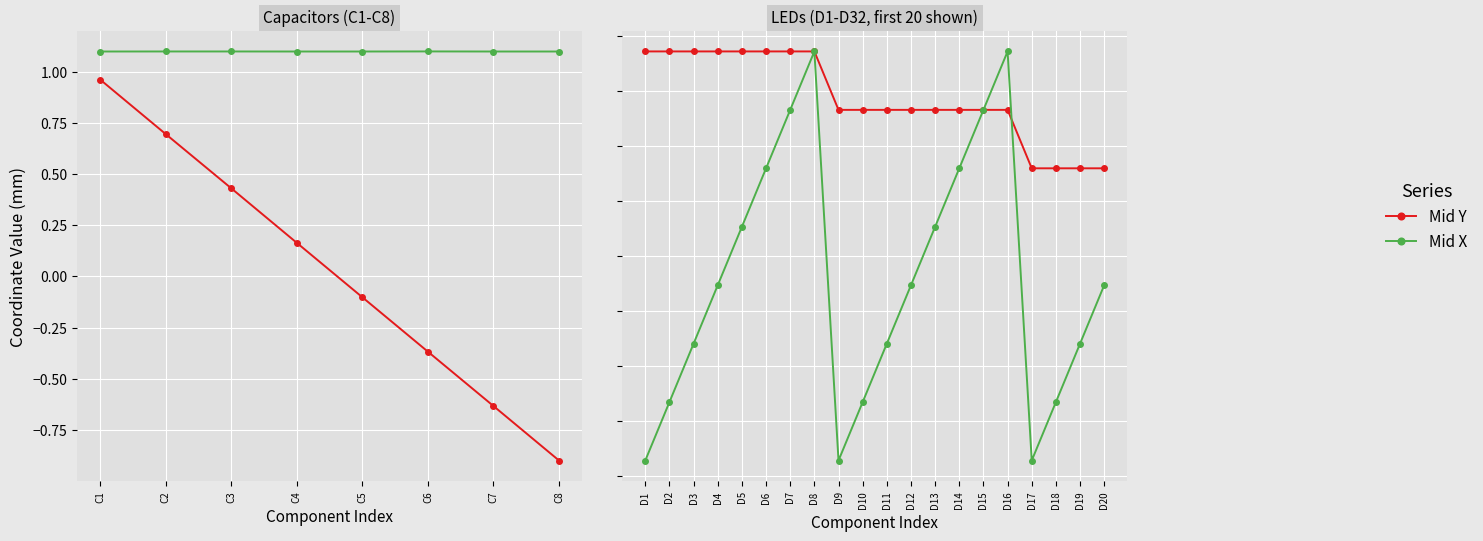

Which series ends up on top after the final intersection of Mid Y and Mid X?

Mid Y